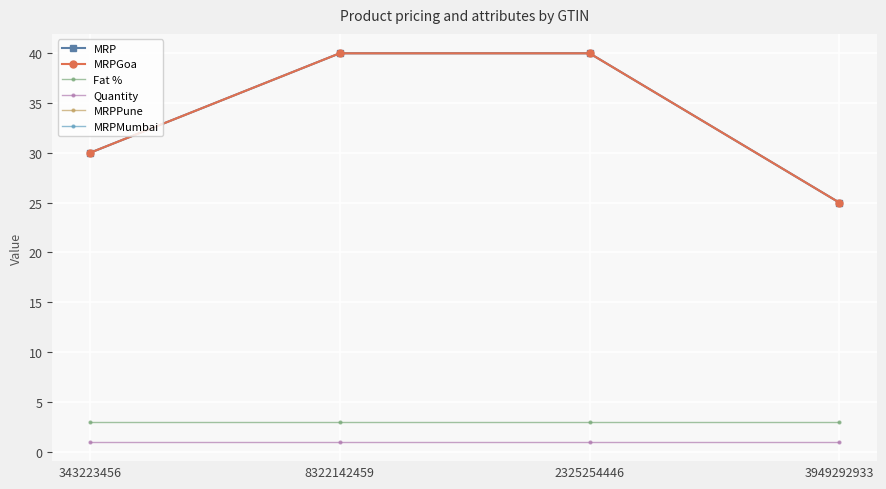

Between 343223456 and 2325254446, which series saw the biggest shift?

MRP